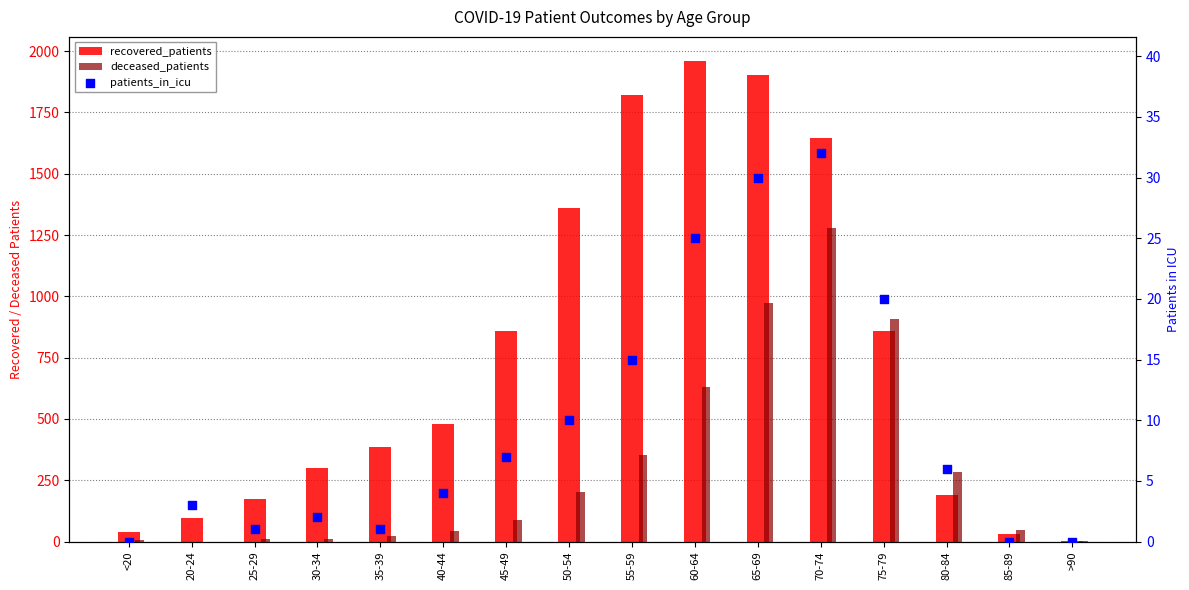

Which series has the largest Y range (max minus min)?

recovered_patients